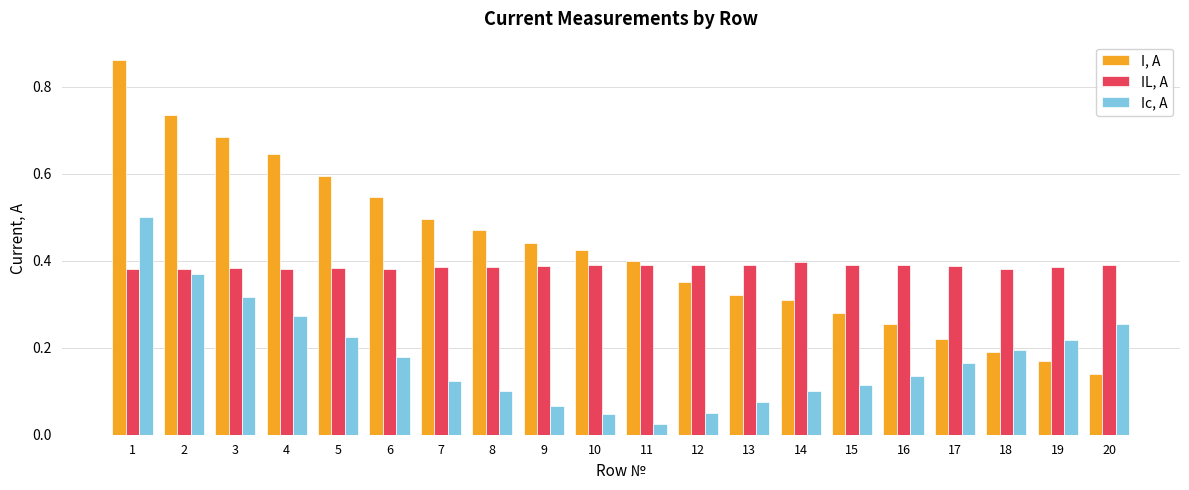

Which label corresponds to the smallest value in the chart?

11